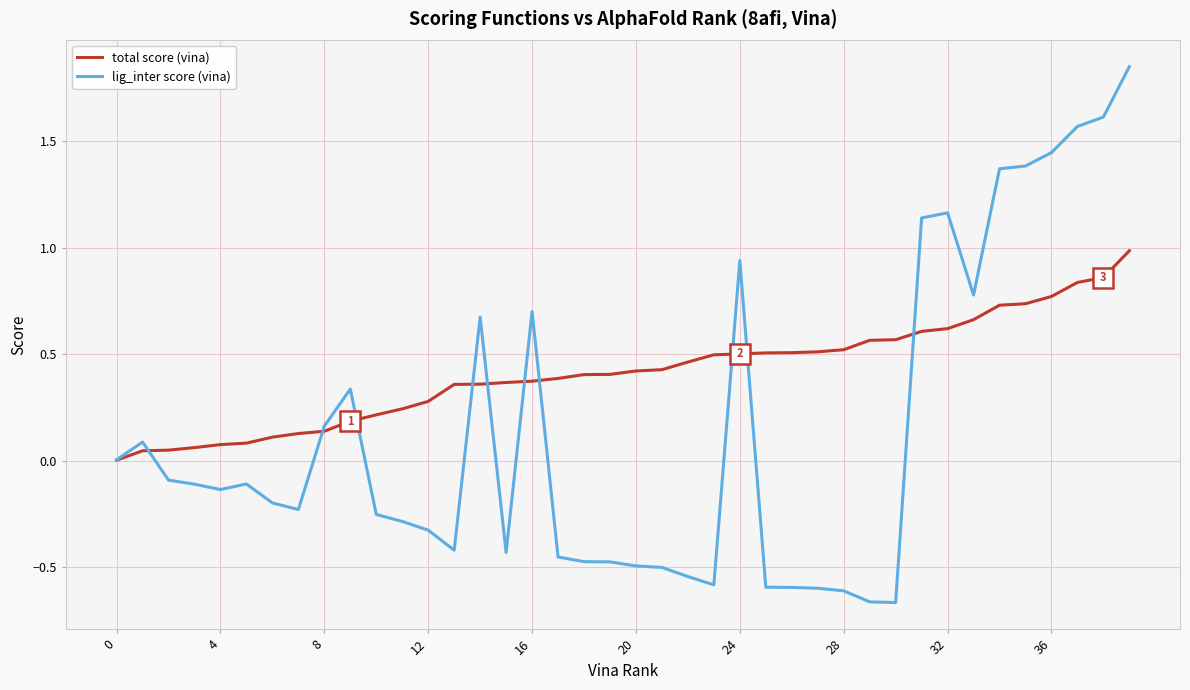

What is the highest value of the total score (vina) series?

1.0